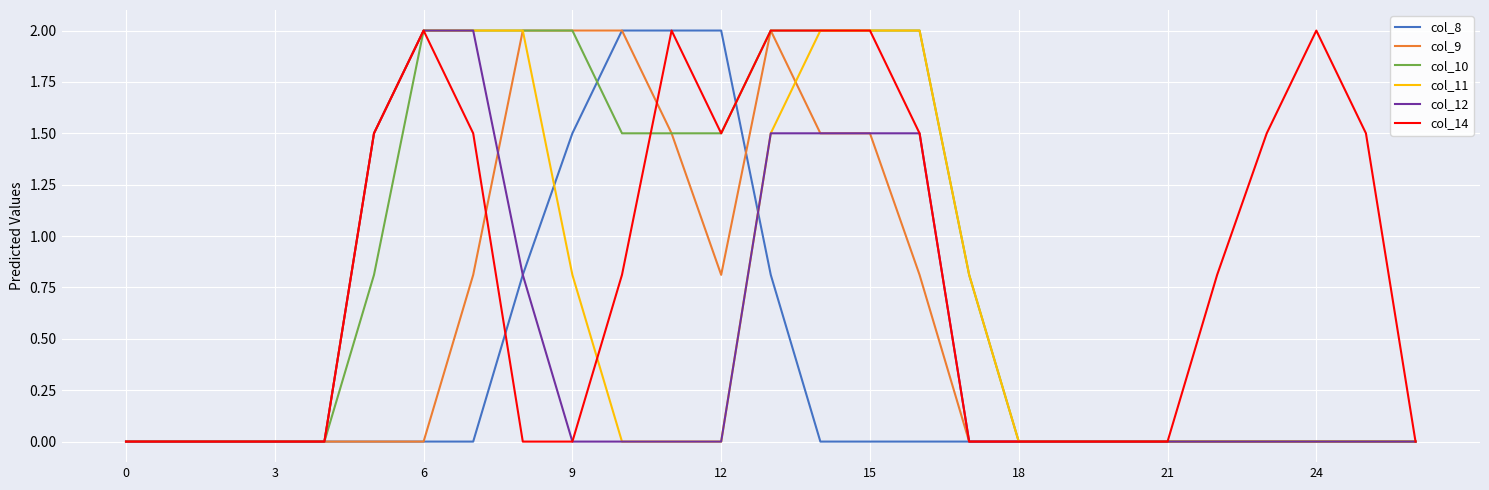

What is the maximum value shown in the chart?

2.0